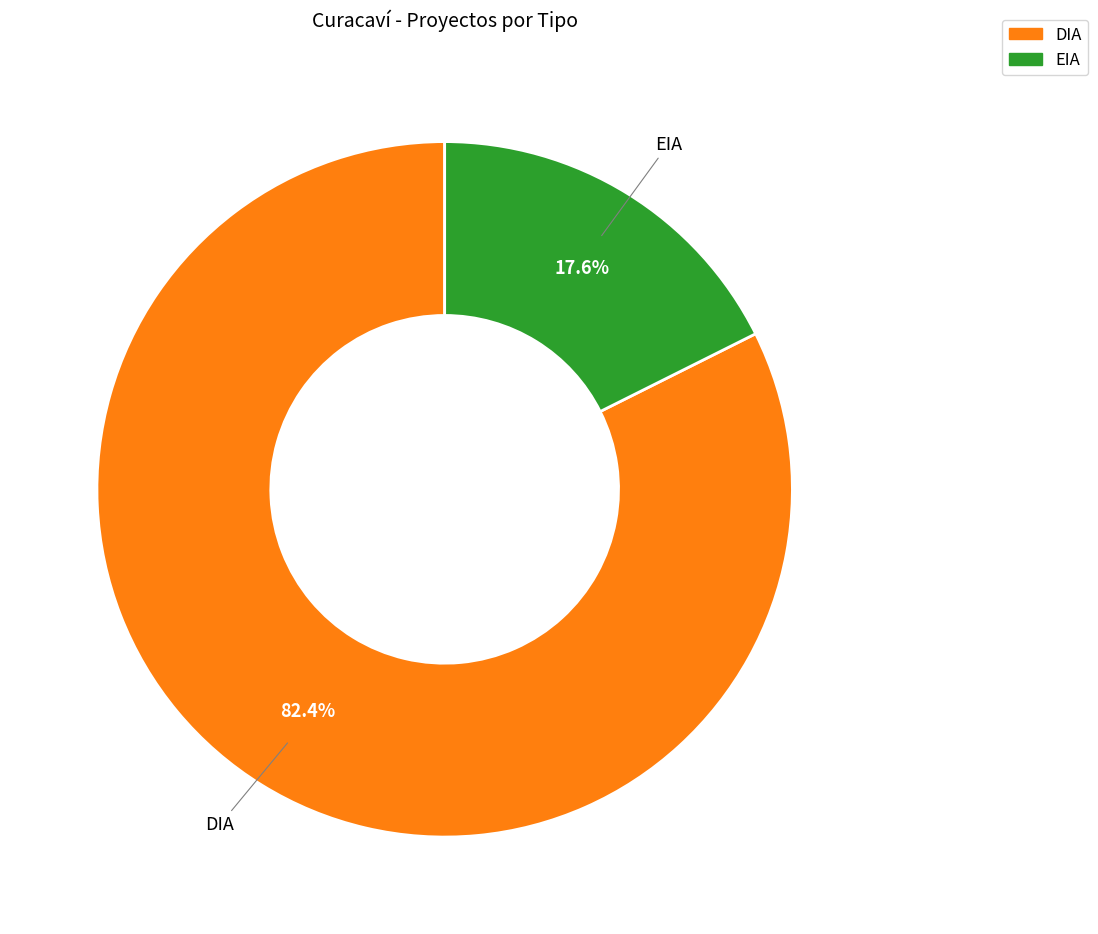

To the nearest percent, what portion does EIA represent?

18%